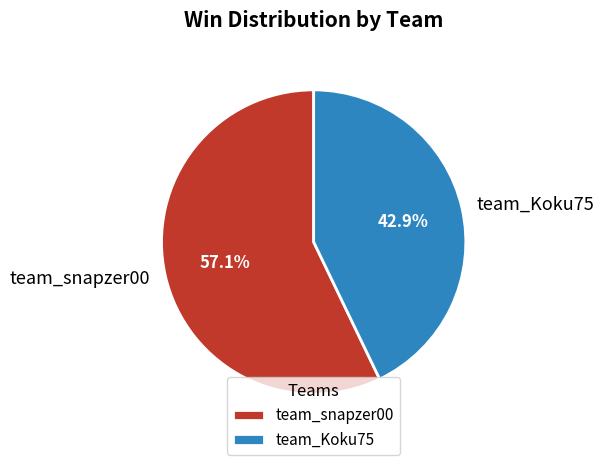

True or false: team_snapzer00 accounts for 57% of the total.

True